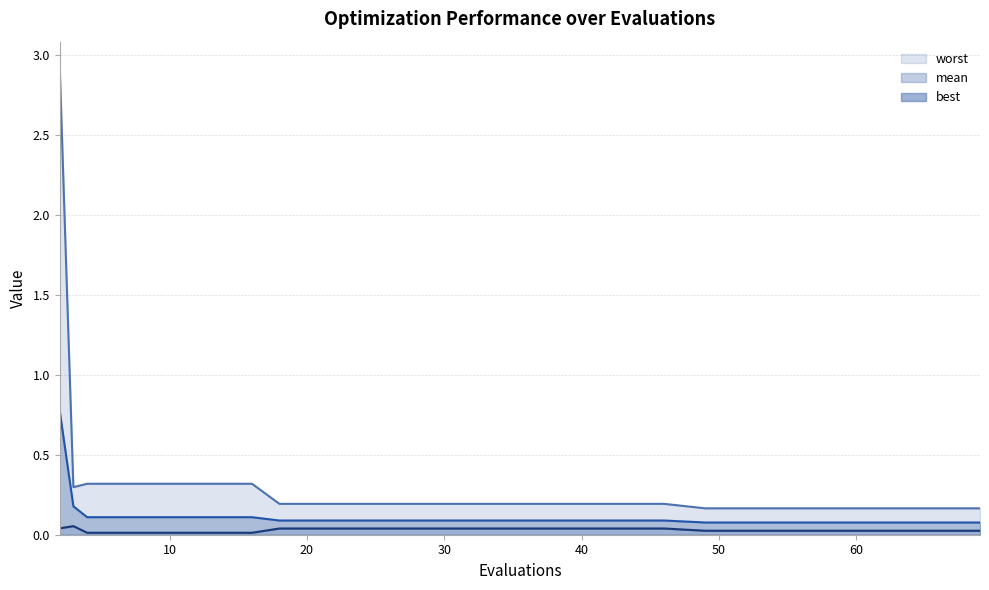

What are all the series names shown in the legend?

mean, best, worst